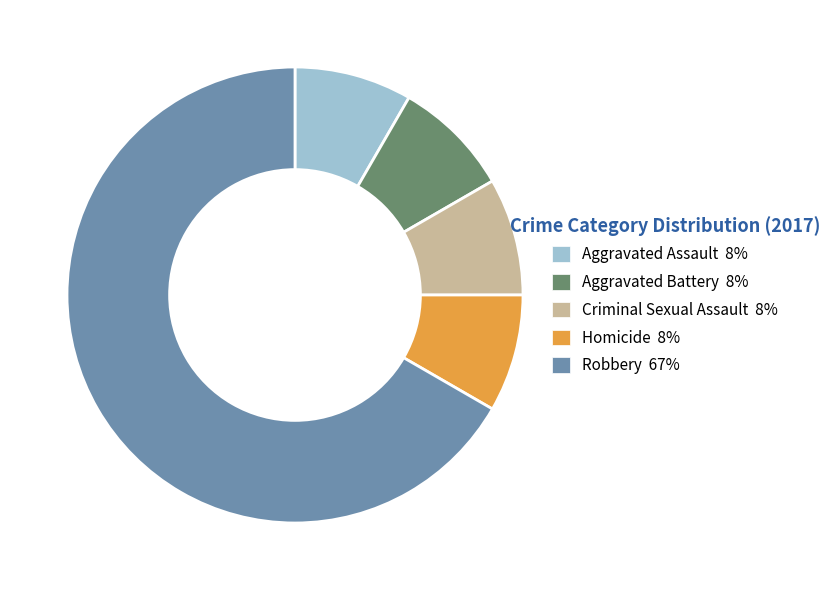

Which category has the biggest portion of the pie?

Robbery